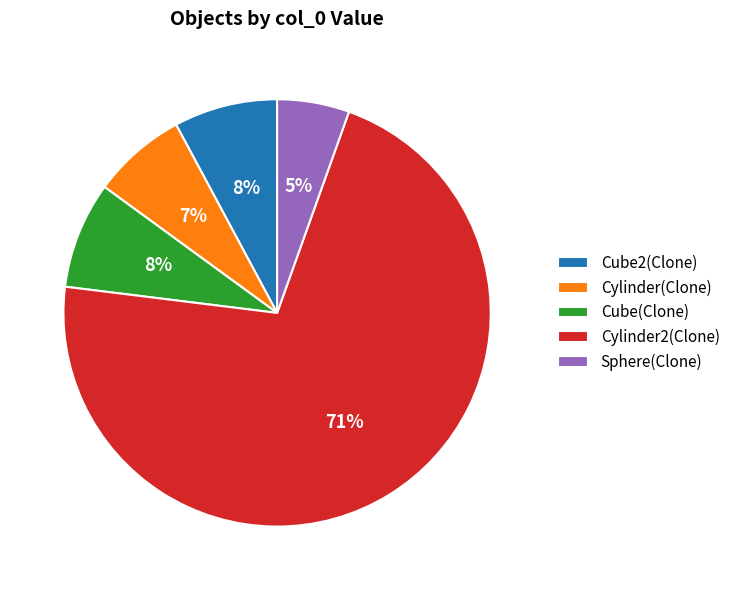

What percentage is the Sphere(Clone) slice, to the nearest percent?

5%